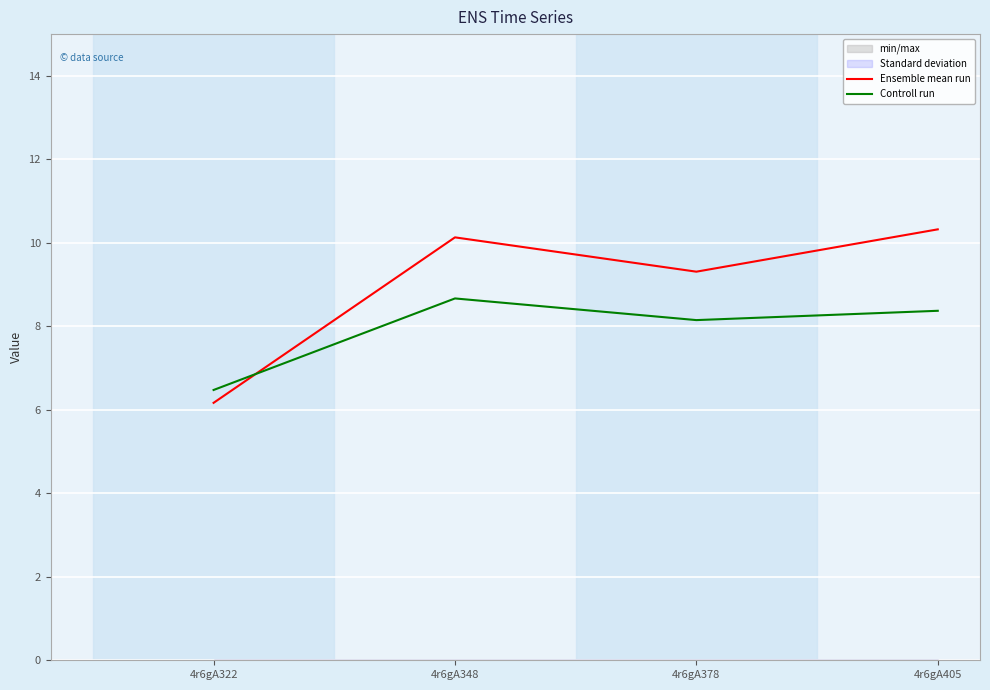

Rank the series by their average value, from highest to lowest.

Ensemble mean run, Controll run